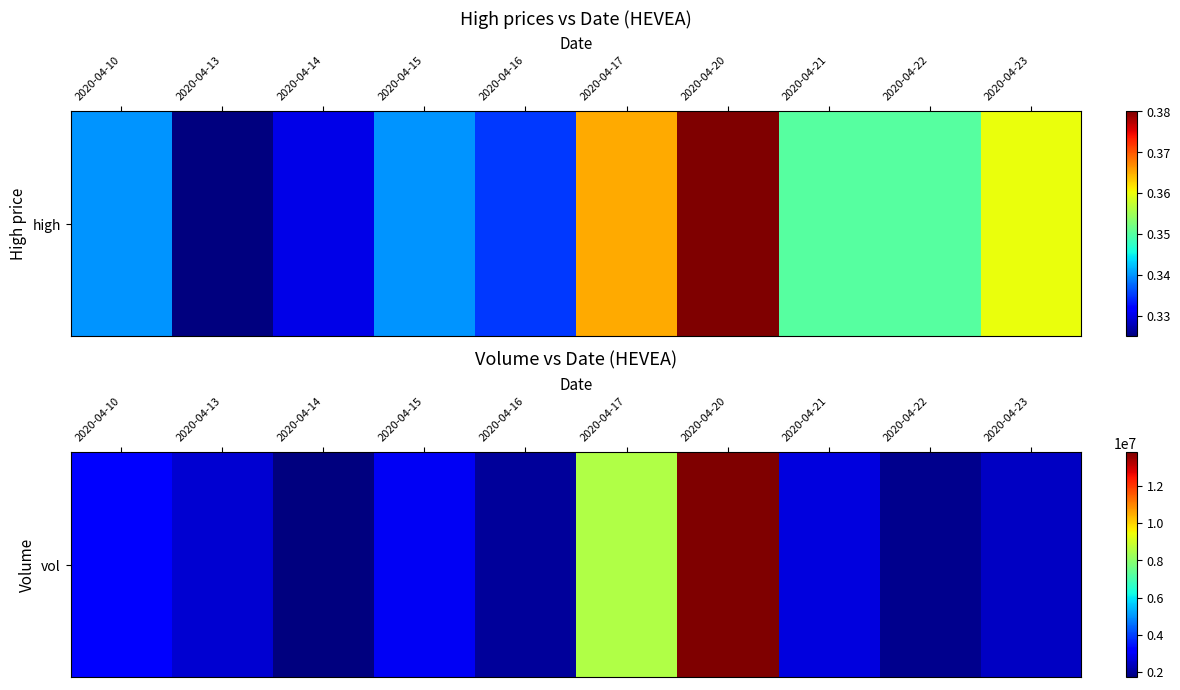

What is the difference between the maximum and second lowest values?

11902100